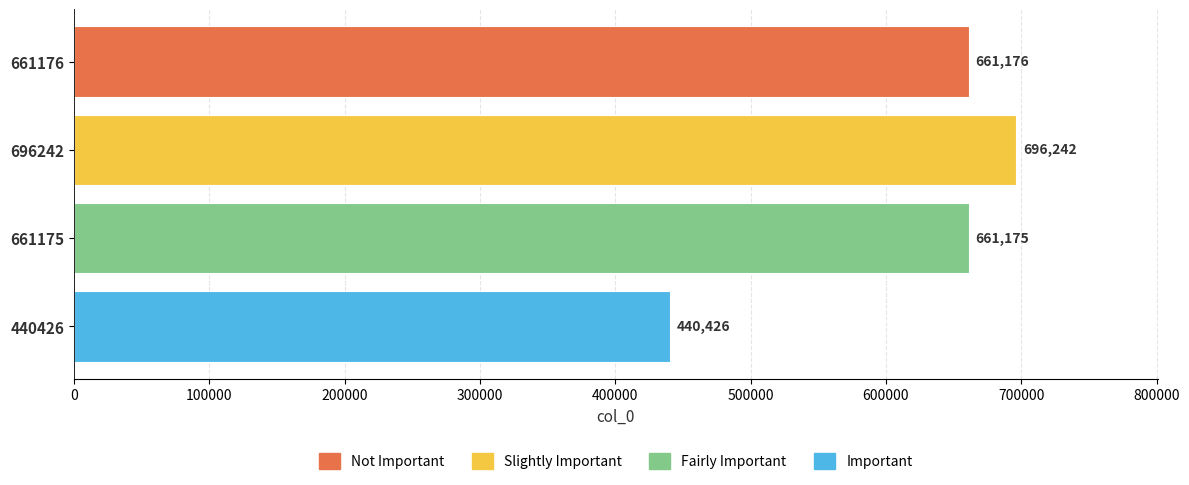

Does the chart contain stacked bars?

No